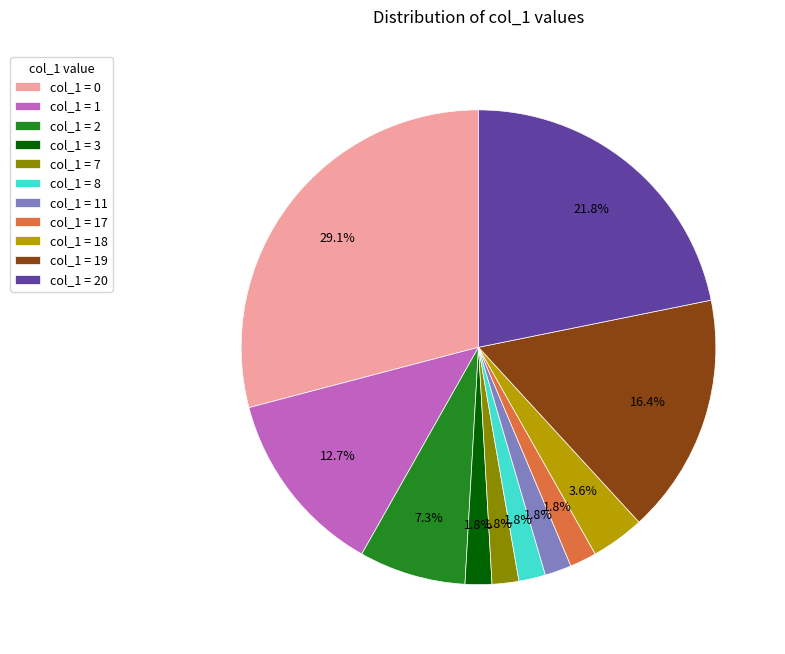

Which category has the biggest portion of the pie?

col_1 = 0